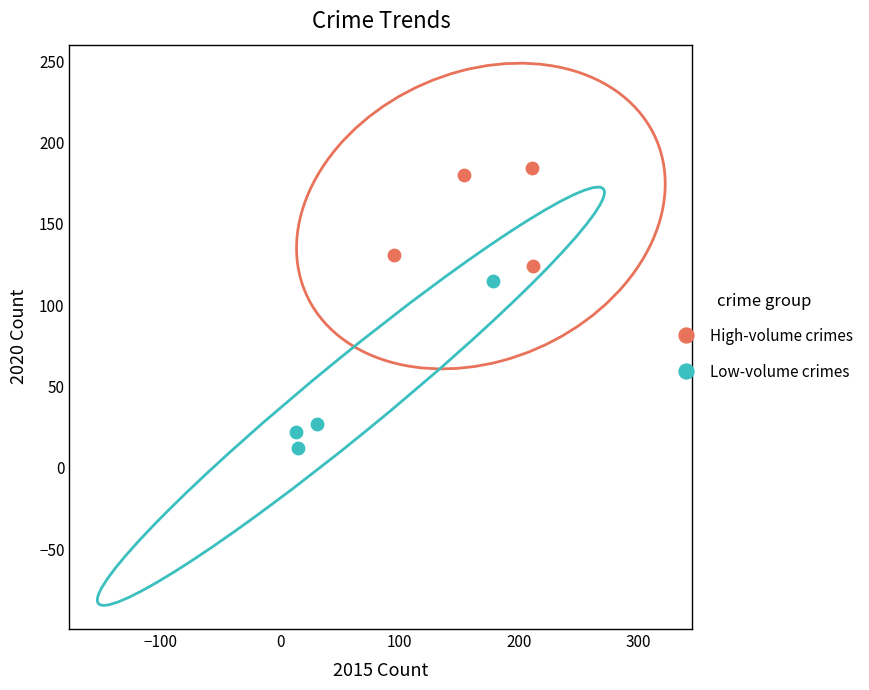

Which series contains the lowest Y value?

Low-volume crimes